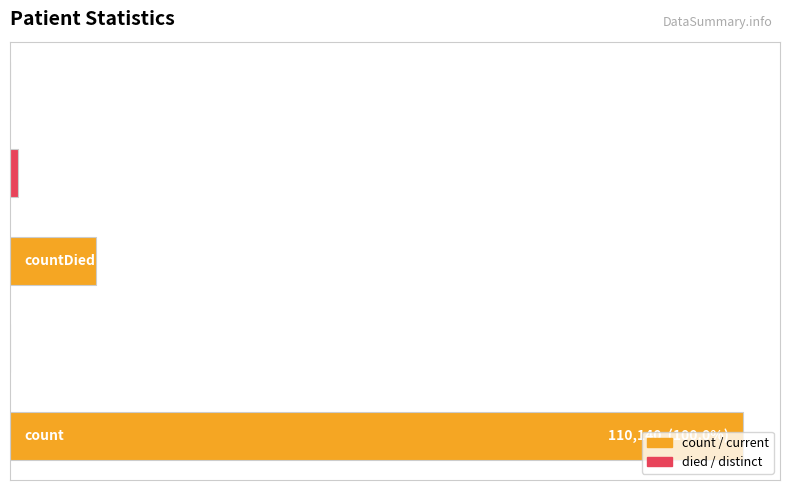

What is the sum of all values?

124302